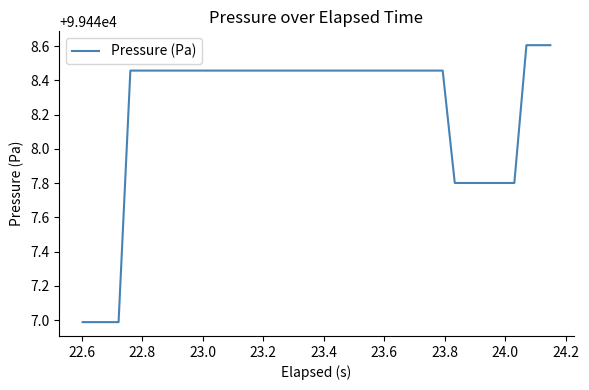

What is the minimum value shown in the chart?

99447.0